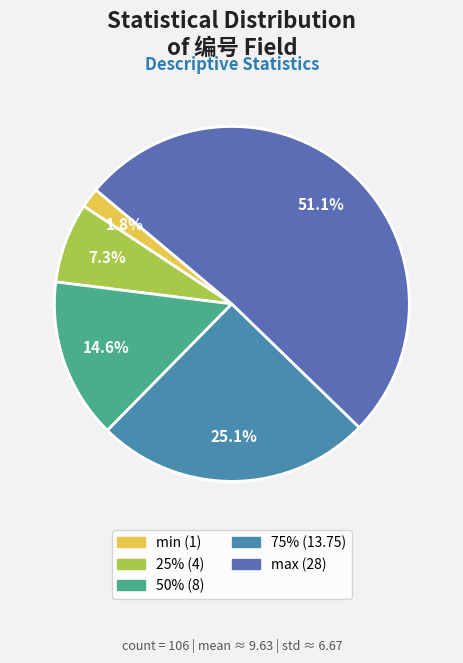

Count the number of slices in the pie.

5